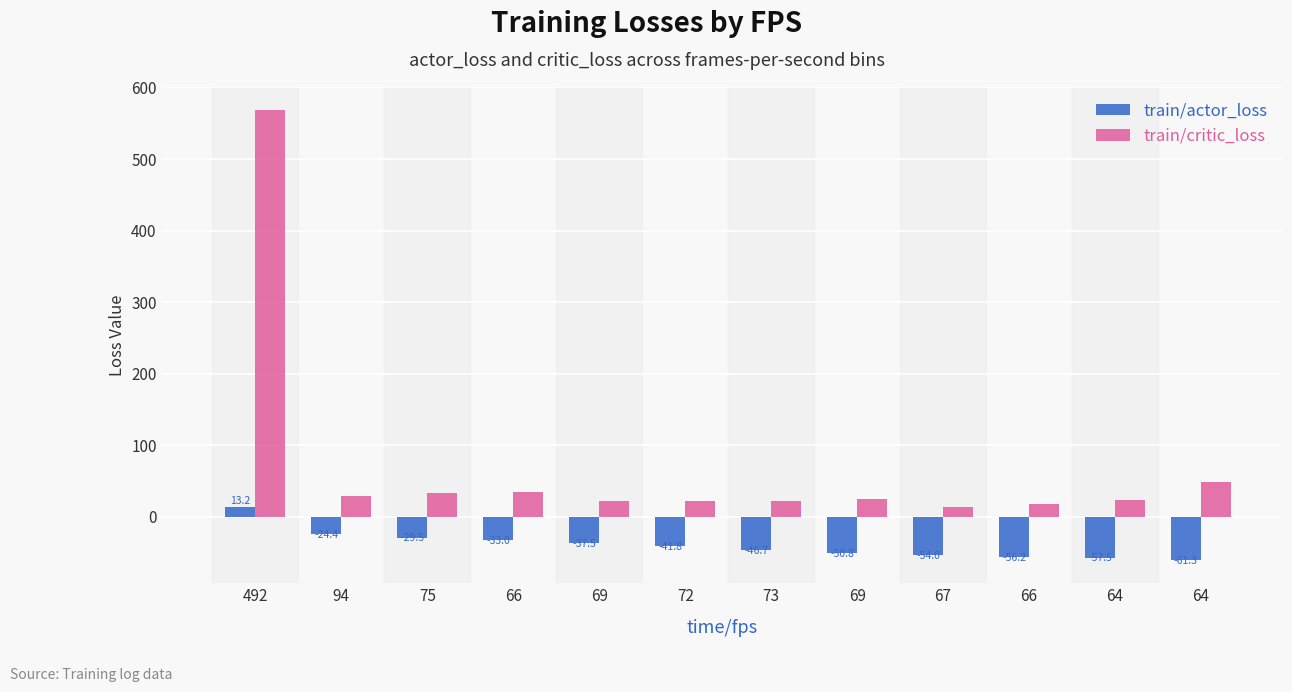

Count the number of categories in the chart.

12